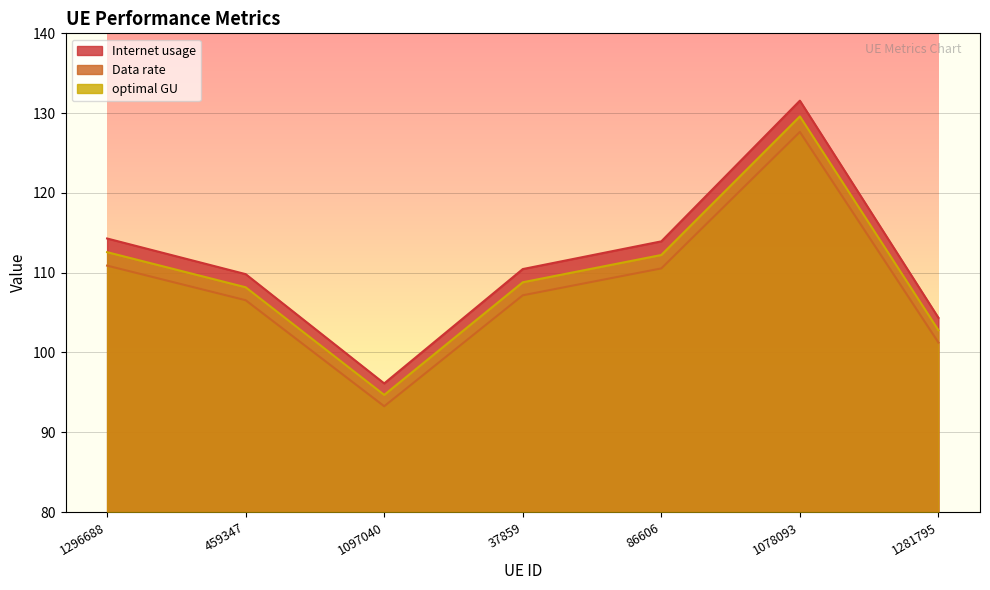

How many interior local valleys does the Data rate series have?

1